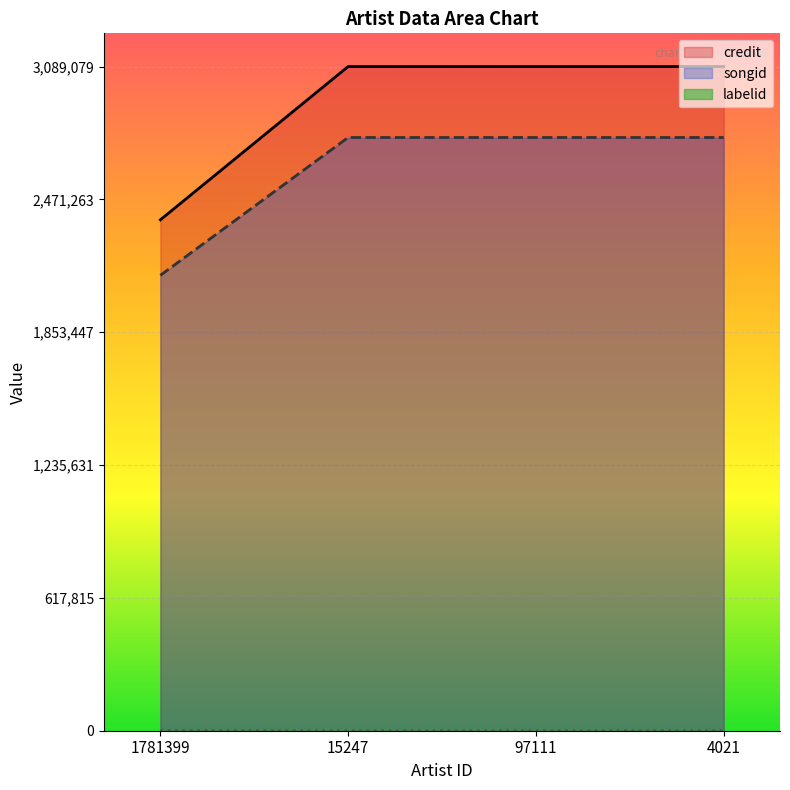

Between 97111 and 4021, which is larger?

97111